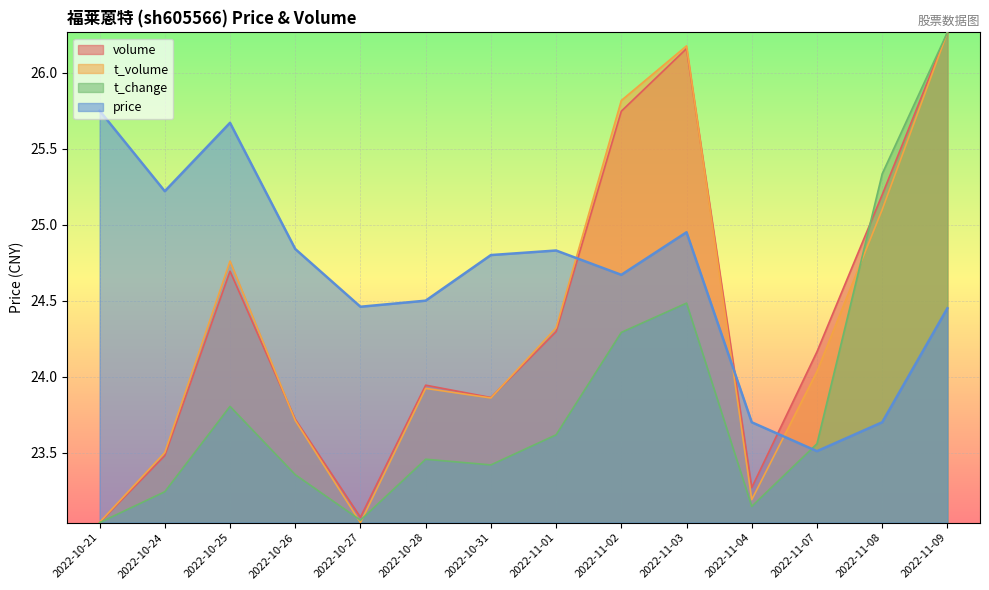

What is the value of the t_volume point at the 6th from the left?

23.9